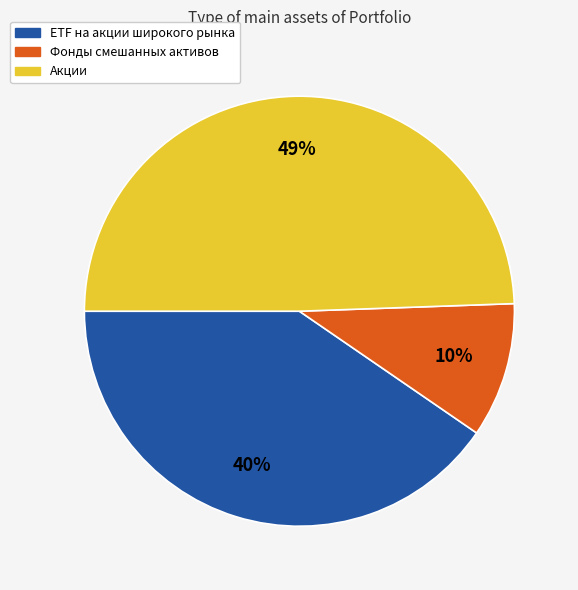

Count the number of slices in the pie.

3